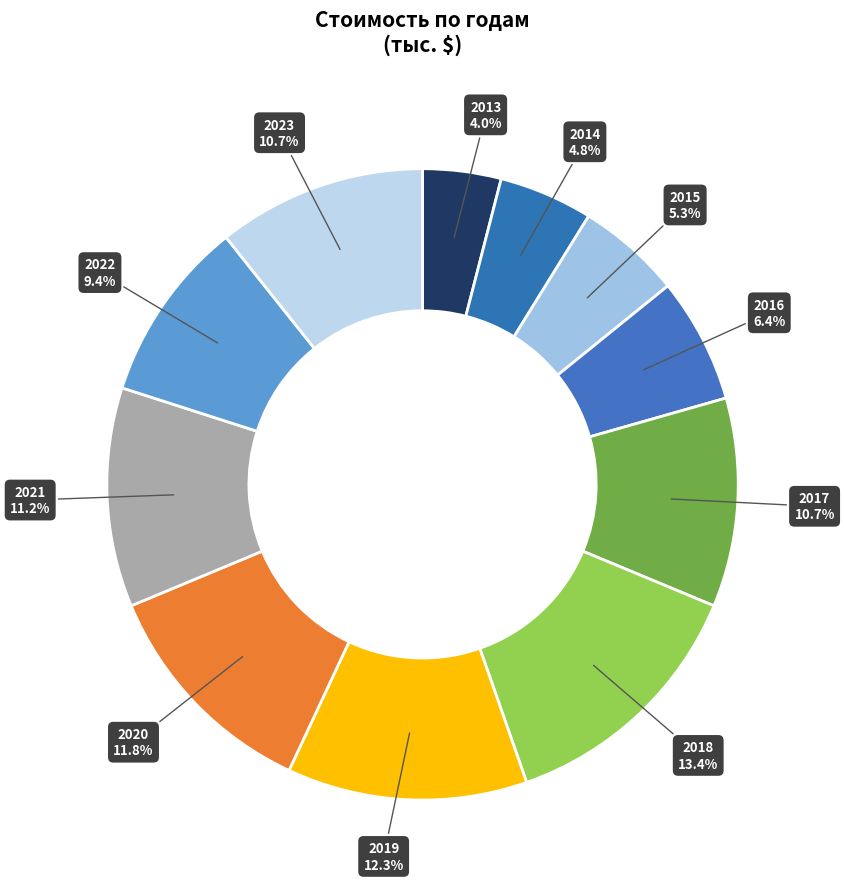

How many slices are in this pie chart?

11